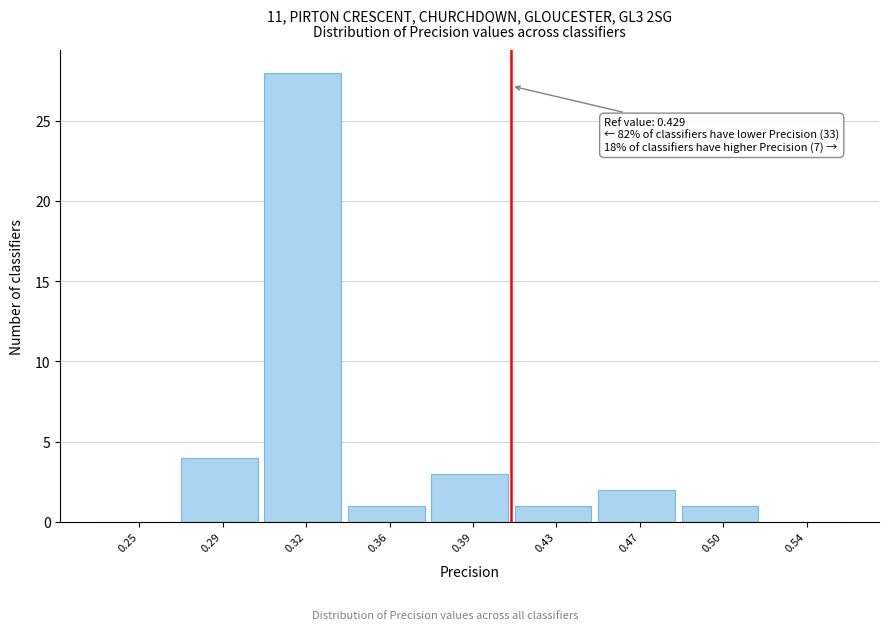

Reading right to left, list all the values displayed in this chart.

0.54=0	0.50=1	0.47=2	0.43=1	0.39=3	0.36=1	0.32=28	0.29=4	0.25=0